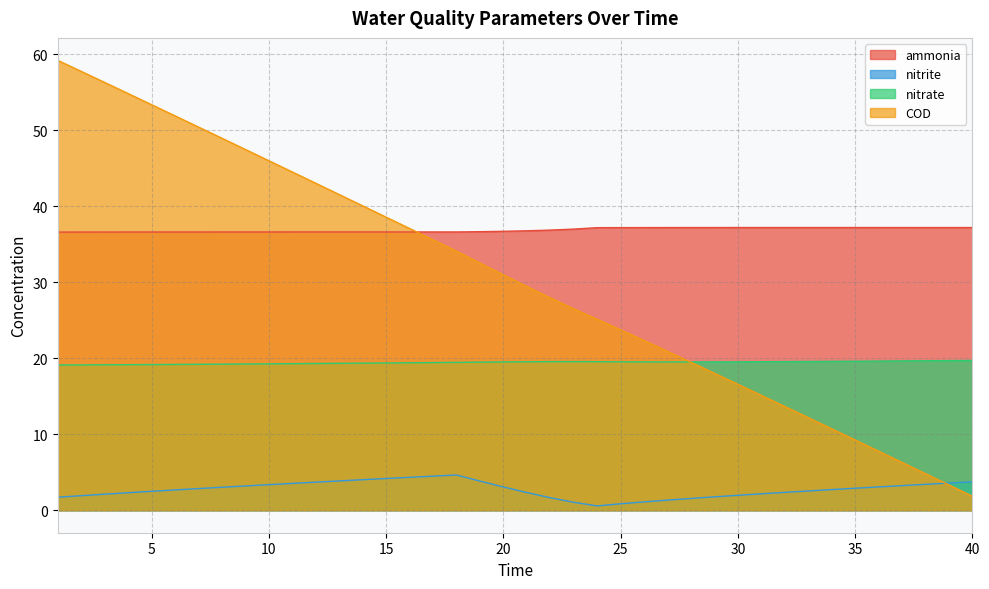

Rank the series by their maximum value, from lowest to highest.

nitrite, nitrate, ammonia, COD